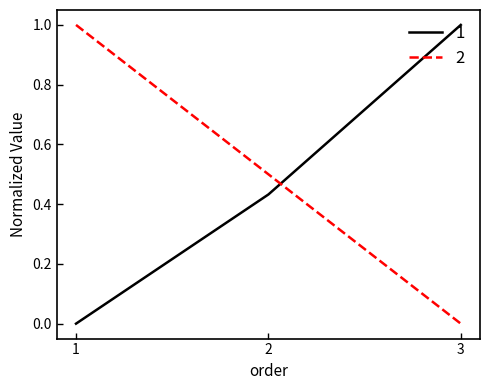

How many series are shown in this chart?

2